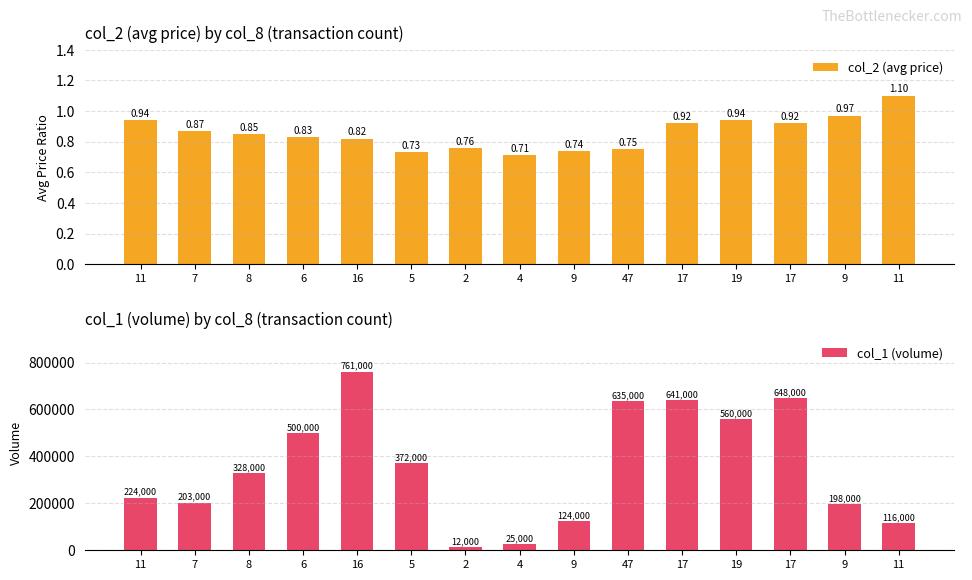

Which series has the largest range (max minus min)?

col_1 (volume)